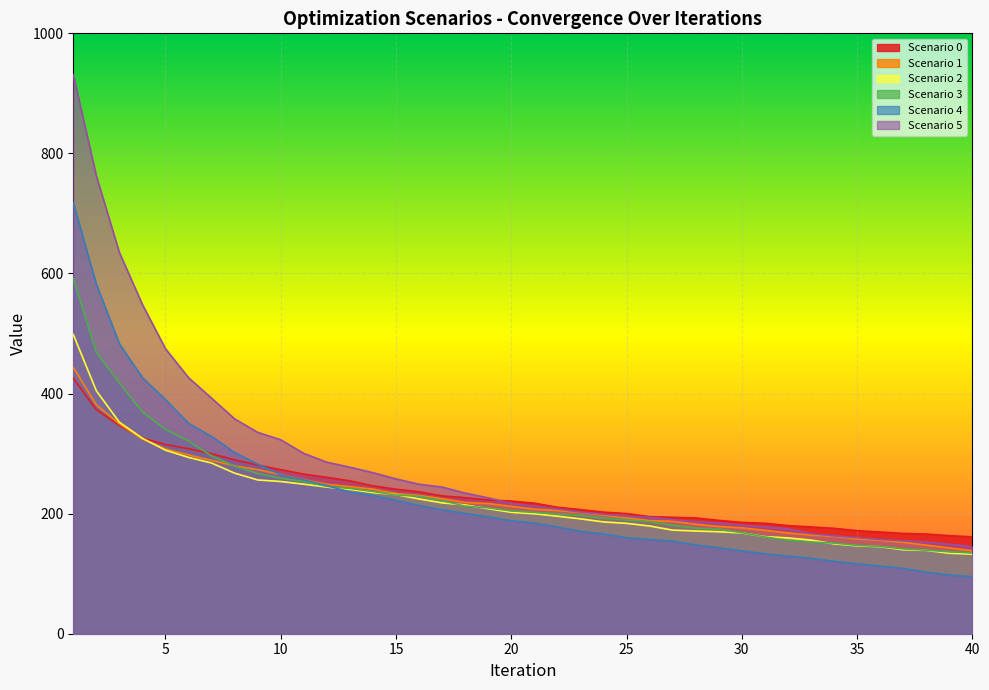

Which category has the lowest value across all series?

40